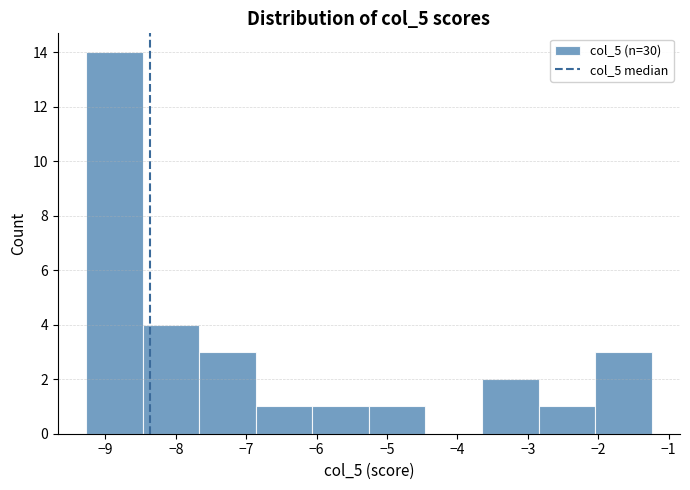

Reading left to right, transcribe this chart: for each bar, give the range it covers on the x-axis and its height. Neither the bar edges nor the heights are printed on the chart, so give them approximately, as read against the axes.

-9.3 to -8.5: 14
-8.5 to -7.7: 4
-7.7 to -6.9: 3
-6.9 to -6.1: 1
-6.1 to -5.3: 1
-5.3 to -4.5: 1
-4.5 to -3.6: 0
-3.6 to -2.8: 2
-2.8 to -2.0: 1
-2.0 to -1.2: 3